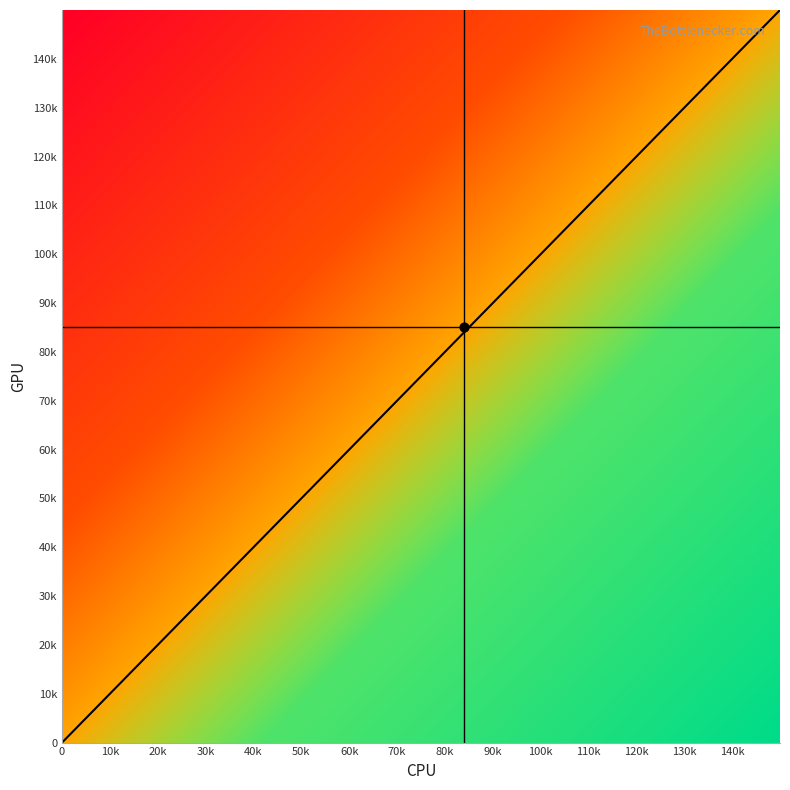

The value of 8.83951919640812 at zpv2 is 31. True or false?

False